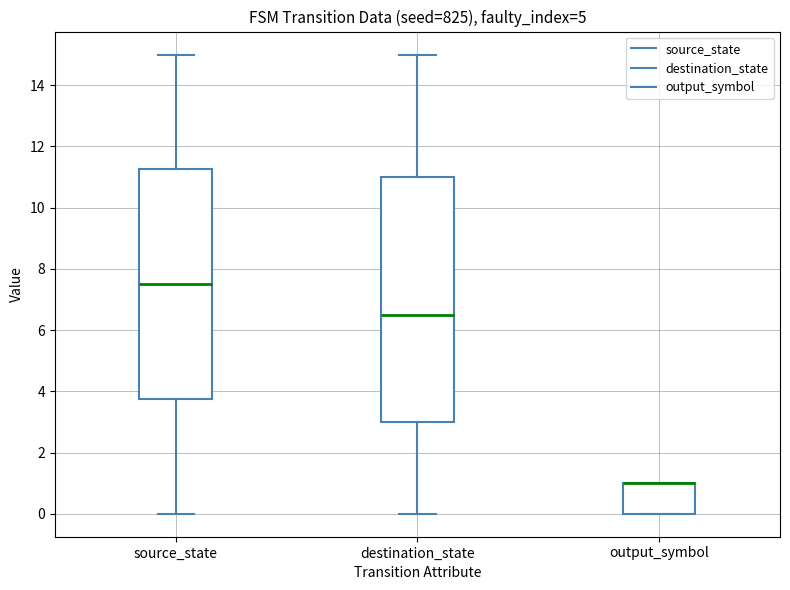

Reading left to right, transcribe this box plot: for each box, give where its median line is, the range the box spans, and where its two whiskers end, as read against the y-axis. The values are not printed on the chart, so give them approximately, as read against the axis.

source_state: median 7.6, box 3.8 to 11.2, whiskers 0.0 to 15.0
destination_state: median 6.6, box 3.0 to 11.0, whiskers 0.0 to 15.0
output_symbol: median 1.0 (drawn on the box's upper edge), box 0.0 to 1.0, whiskers 0.0 to 1.0